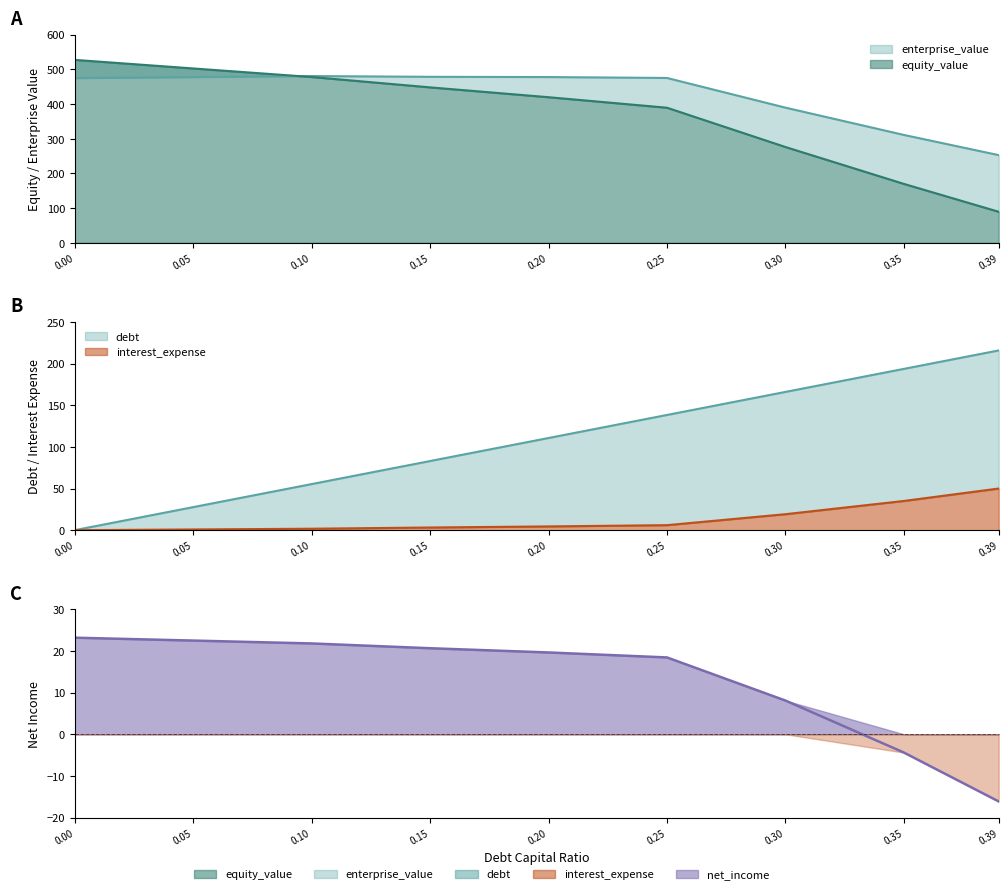

Reading right to left, what are all the values shown in this chart?

debt_capital: 215.8	193.7	166.0	138.3	110.7	83.0	55.3	27.7	0.0
enterprise_value: 252.6	310.8	389.4	474.9	477.6	478.2	480.4	477.4	474.5
equity_value: 89.4	169.7	276.0	389.2	419.5	447.9	477.7	502.4	527.1
interest_expense: 50.0	35.1	19.2	6.0	4.5	3.2	1.8	0.9	0.0
net_income: -16.1	-4.4	8.1	18.4	19.6	20.7	21.8	22.5	23.2